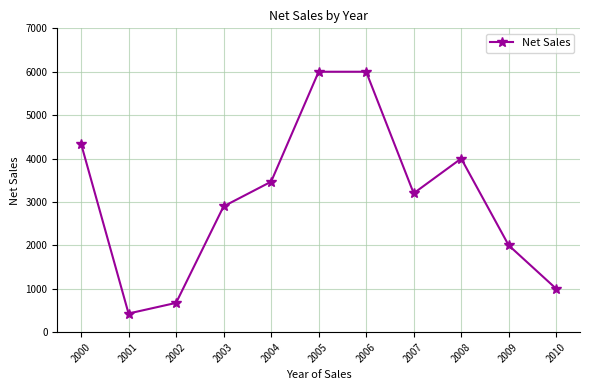

True or false: the data shows 9096 at 2005.

False